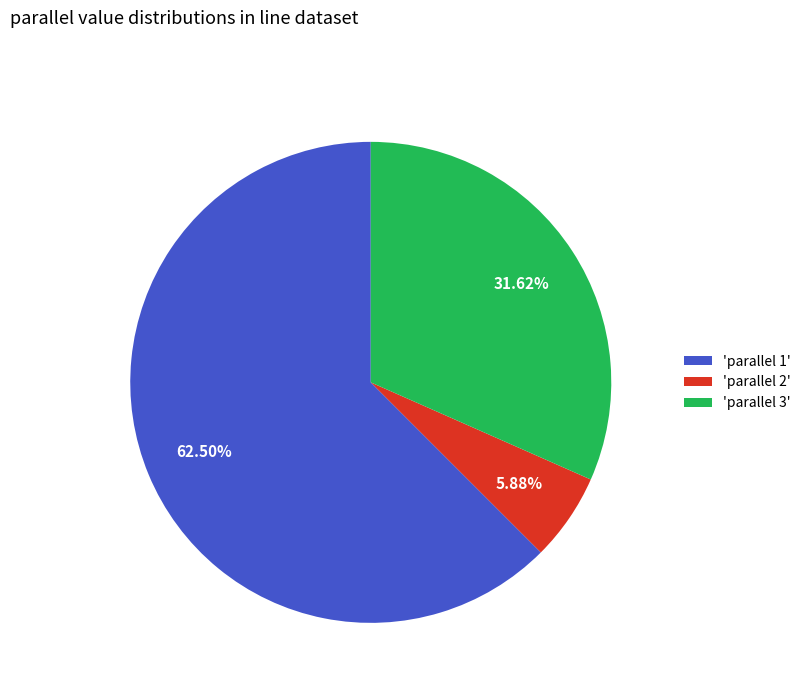

Between 'parallel 1' and 'parallel 3', which is larger?

'parallel 1'